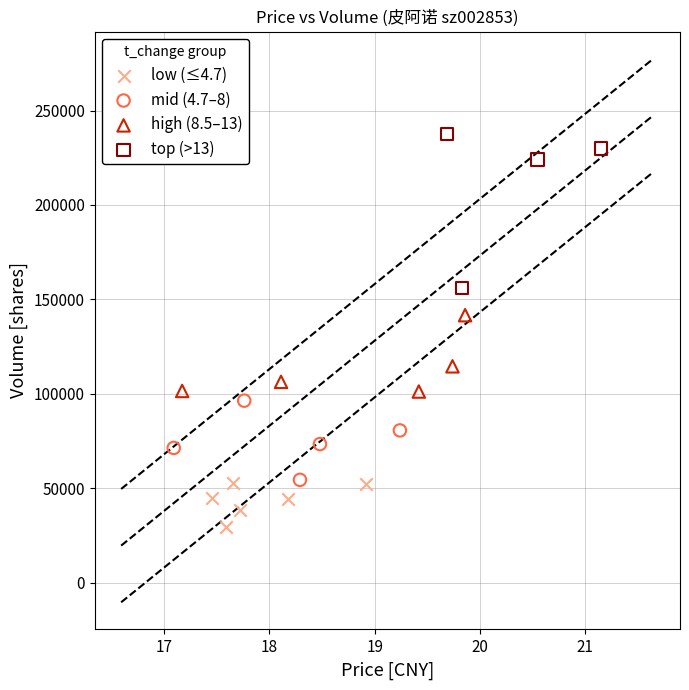

What are all the series names shown in the legend?

low (≤4.7), mid (4.7–8), high (8.5–13), top (>13)